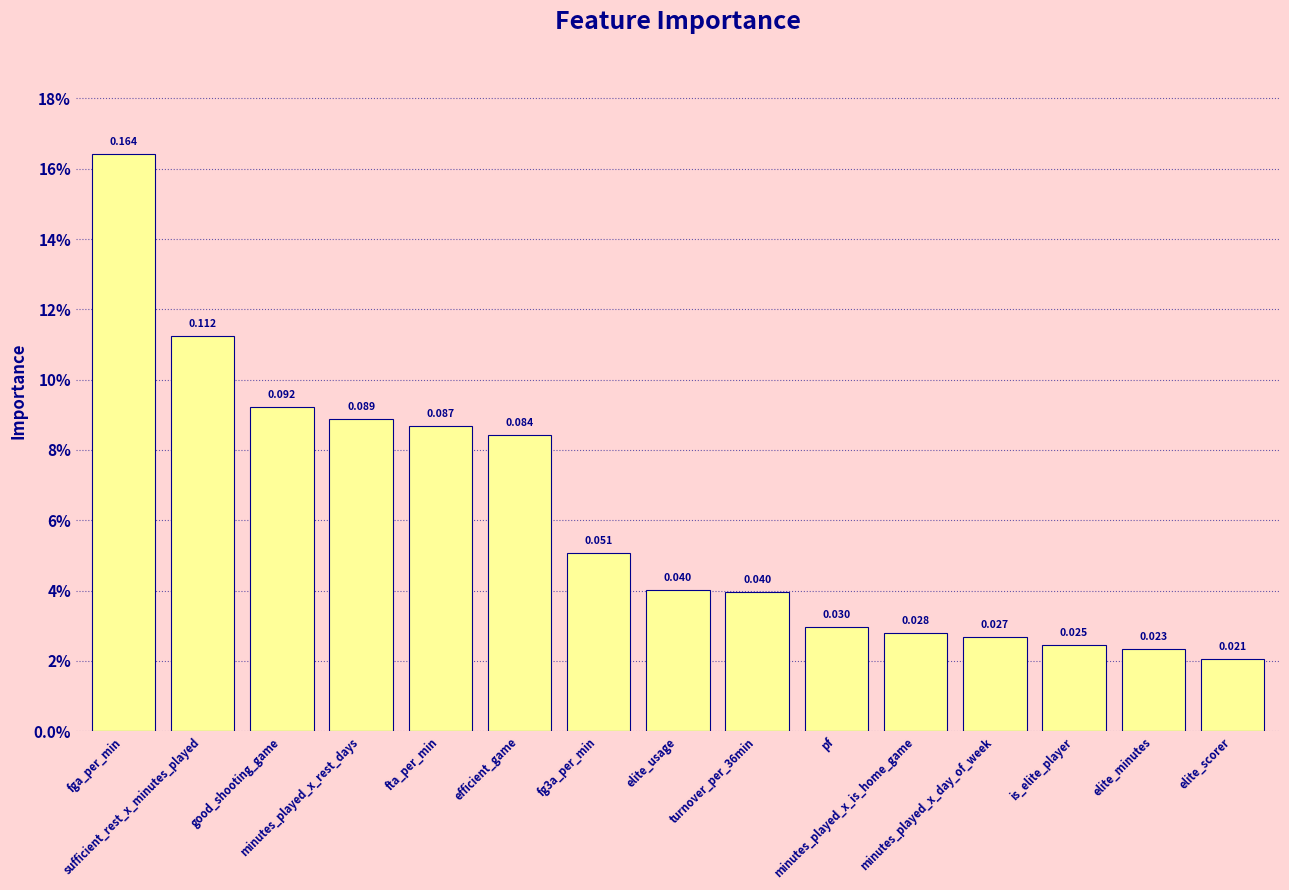

Rank the categories by value from highest to lowest.

fga_per_min, sufficient_rest_x_minutes_played, good_shooting_game, minutes_played_x_rest_days, fta_per_min, efficient_game, fg3a_per_min, elite_usage, turnover_per_36min, pf, minutes_played_x_is_home_game, minutes_played_x_day_of_week, is_elite_player, elite_minutes, elite_scorer